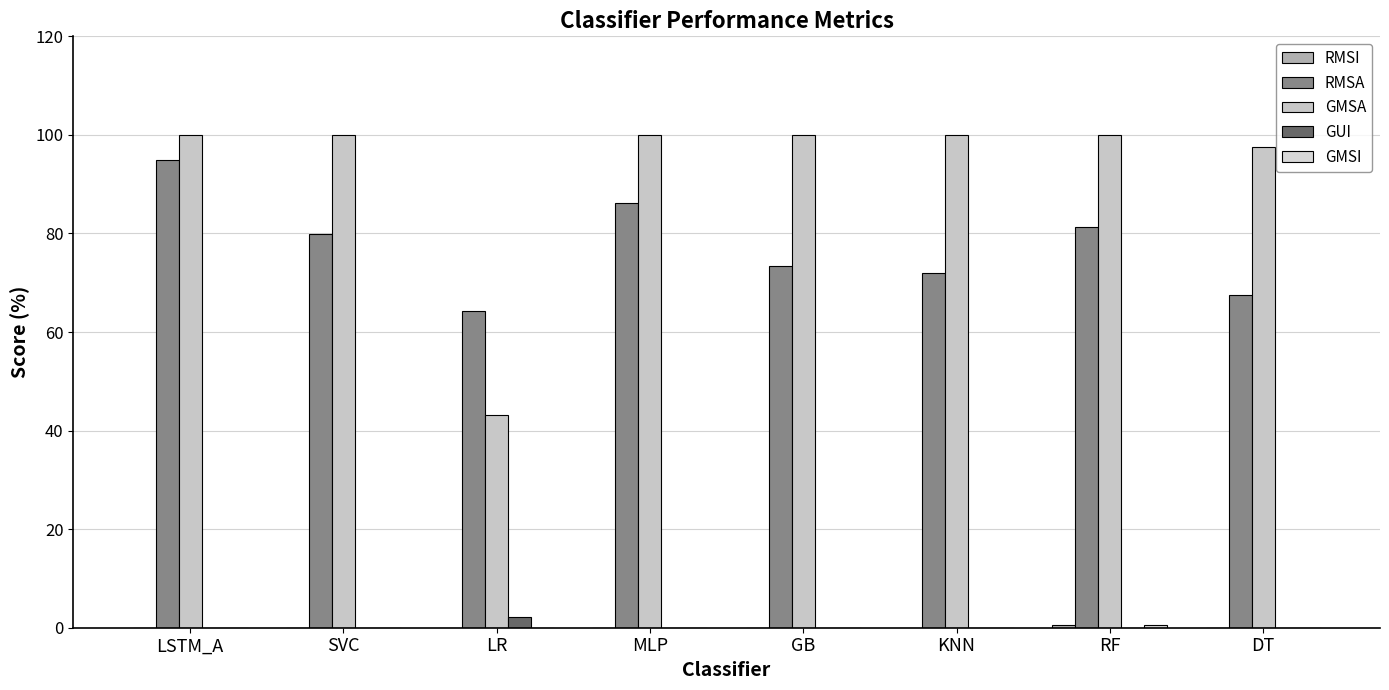

List the labels in order of GMSA value, smallest first.

LR, DT, LSTM_A, SVC, MLP, GB, KNN, RF